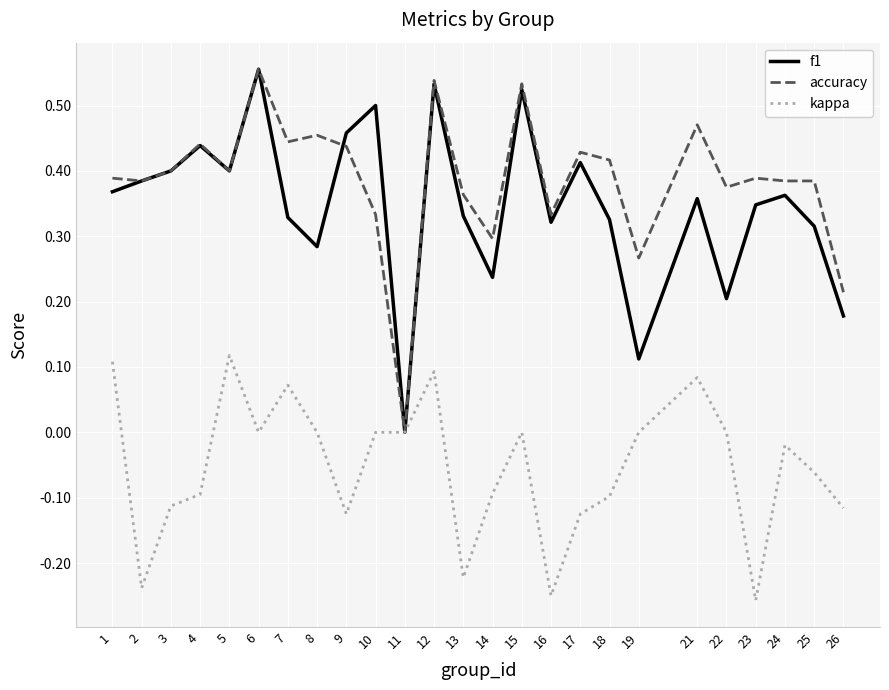

The value of f1 at 21 is 0.6. True or false?

False